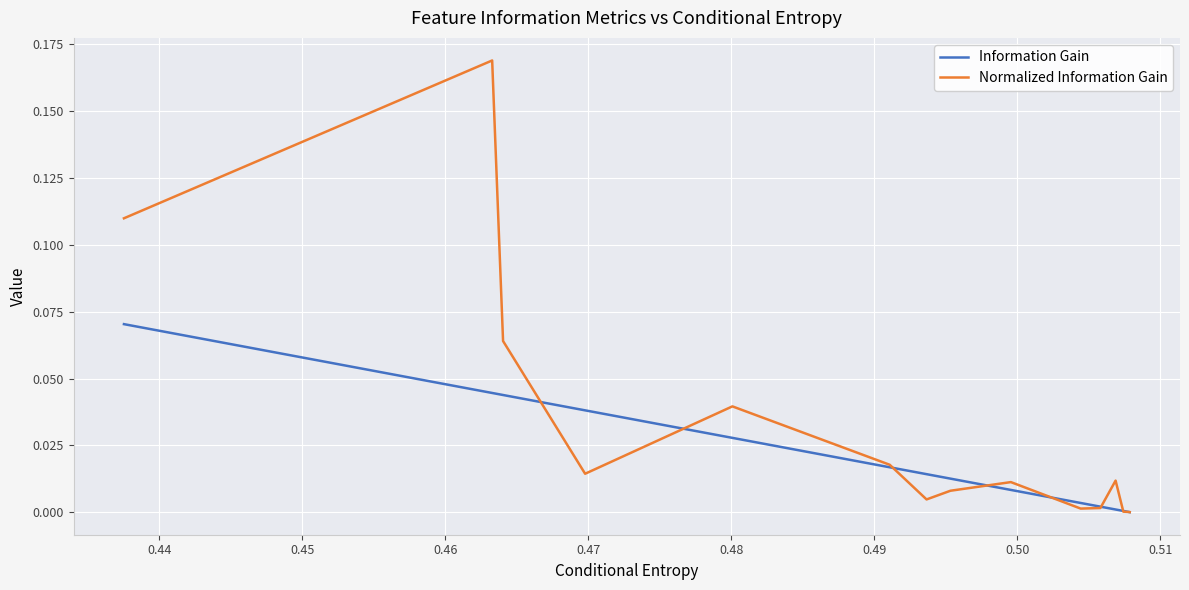

Rank the series by their maximum value, from lowest to highest.

Information Gain, Normalized Information Gain